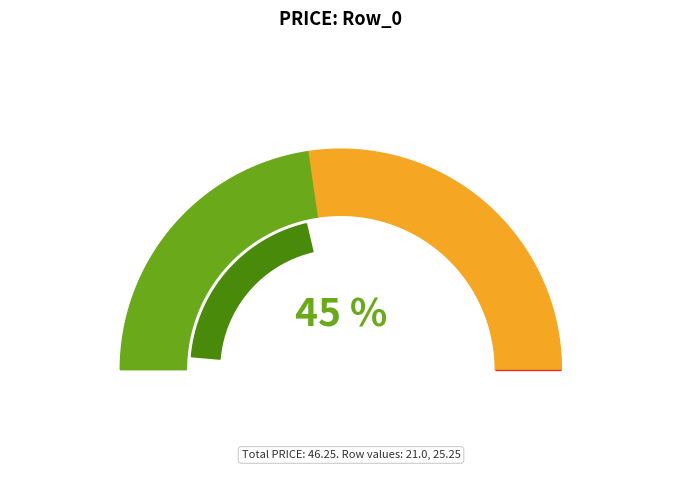

How many slices are in this pie chart?

2